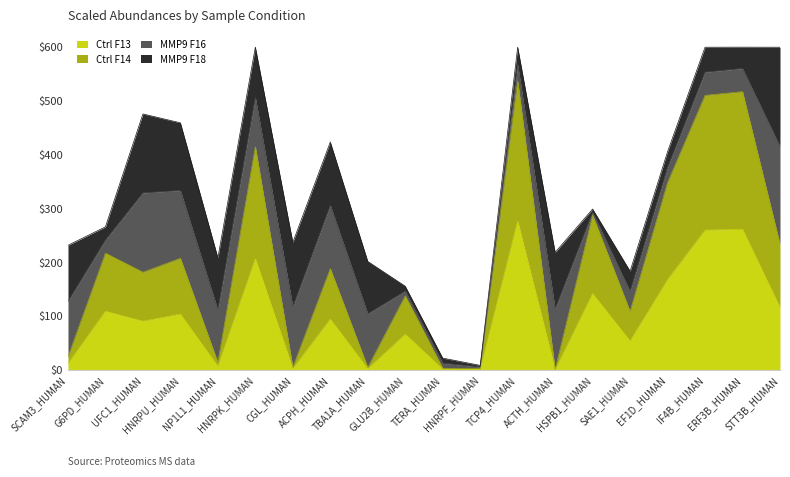

What position from the left is UFC1_HUMAN?

3